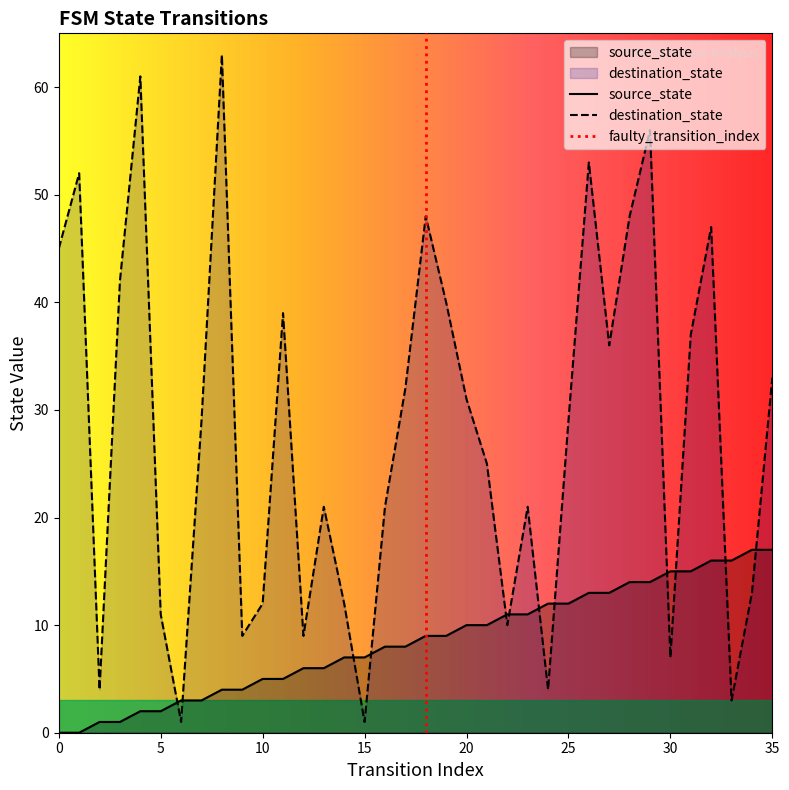

The value of source_state at 33 is 16. True or false?

True